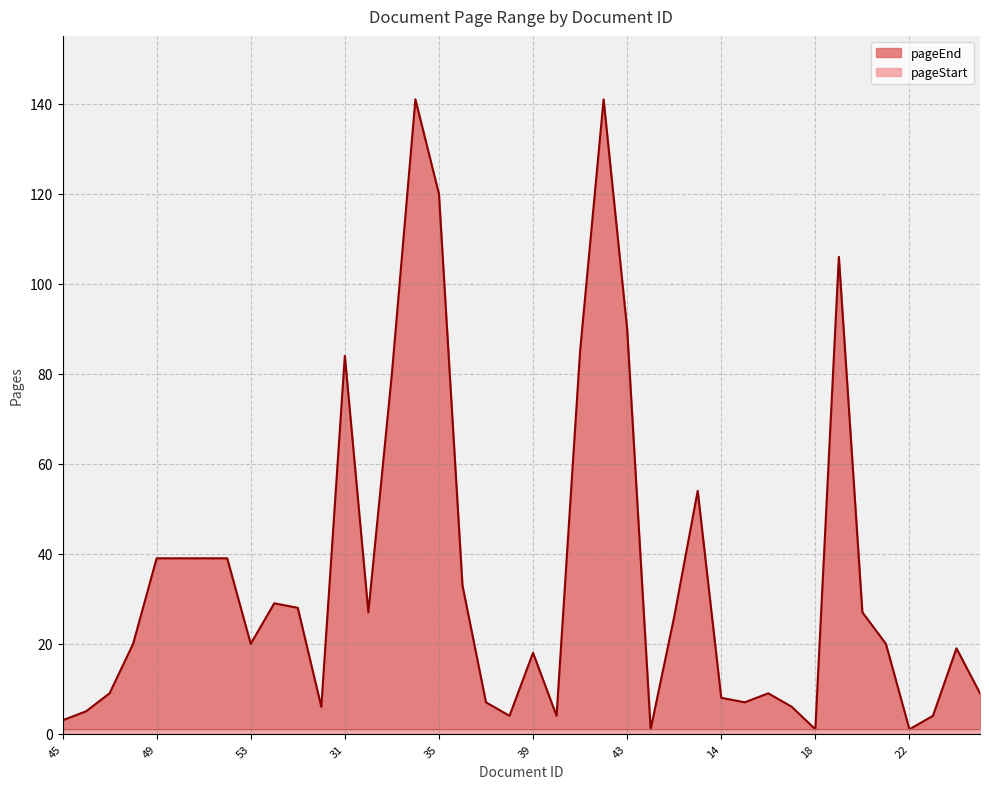

Does the chart display data point markers on the line(s)?

No